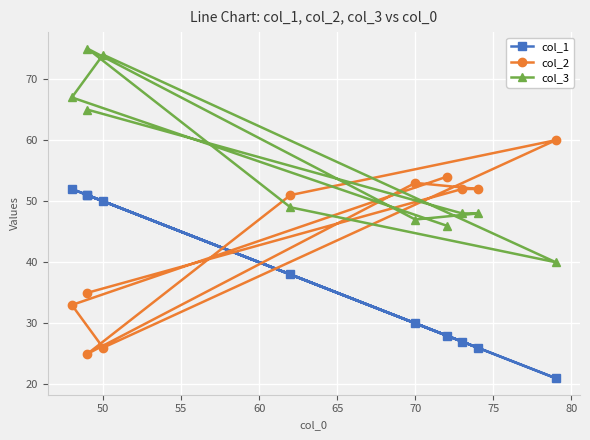

How many times do col_3 and col_2 cross each other?

5